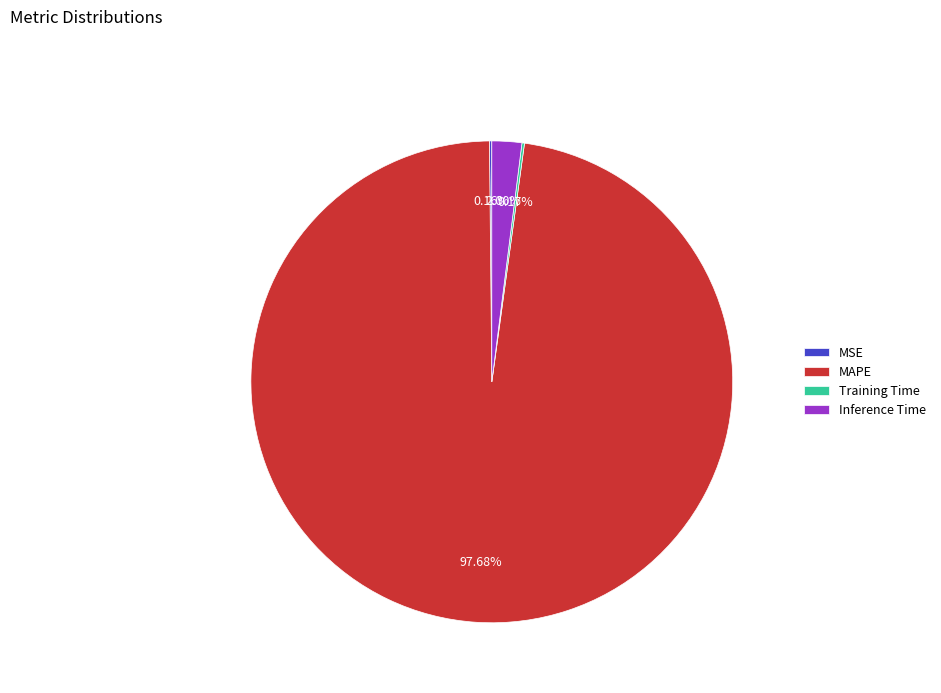

Which category has the biggest portion of the pie?

MAPE